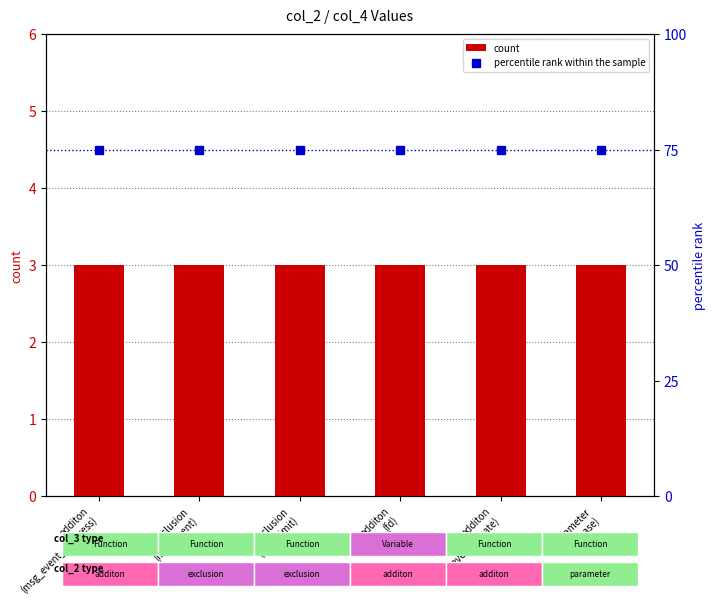

What is the highest value of the percentile rank within the sample series?

75